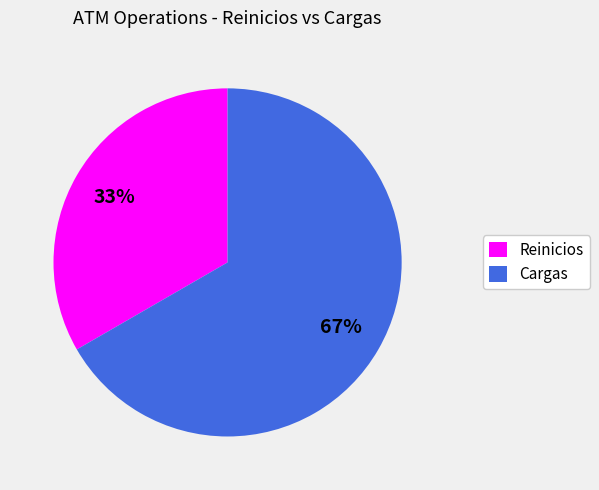

What is the largest slice in the pie chart?

Cargas